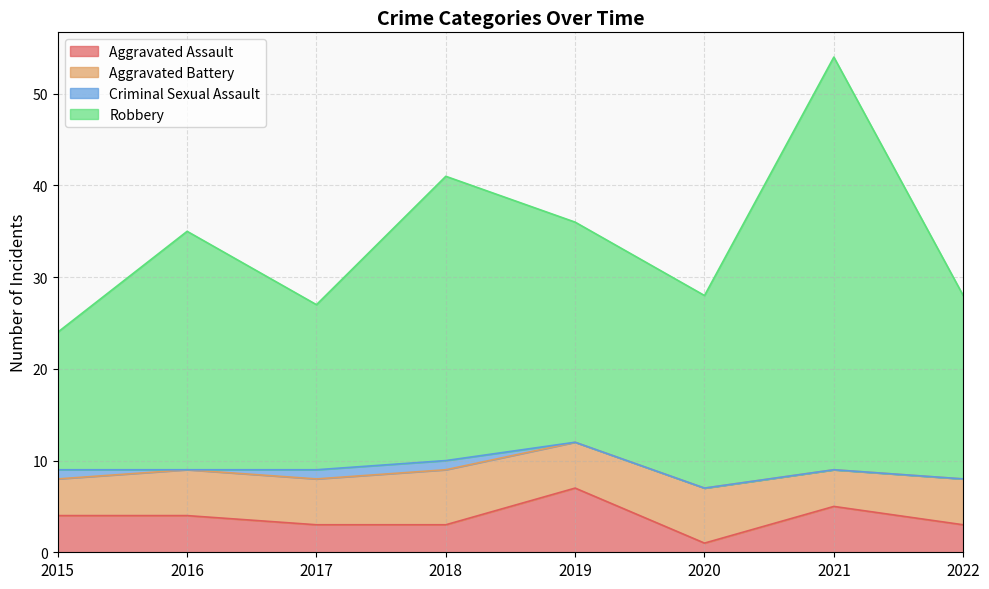

How many values in the Robbery series exceed 35?

3